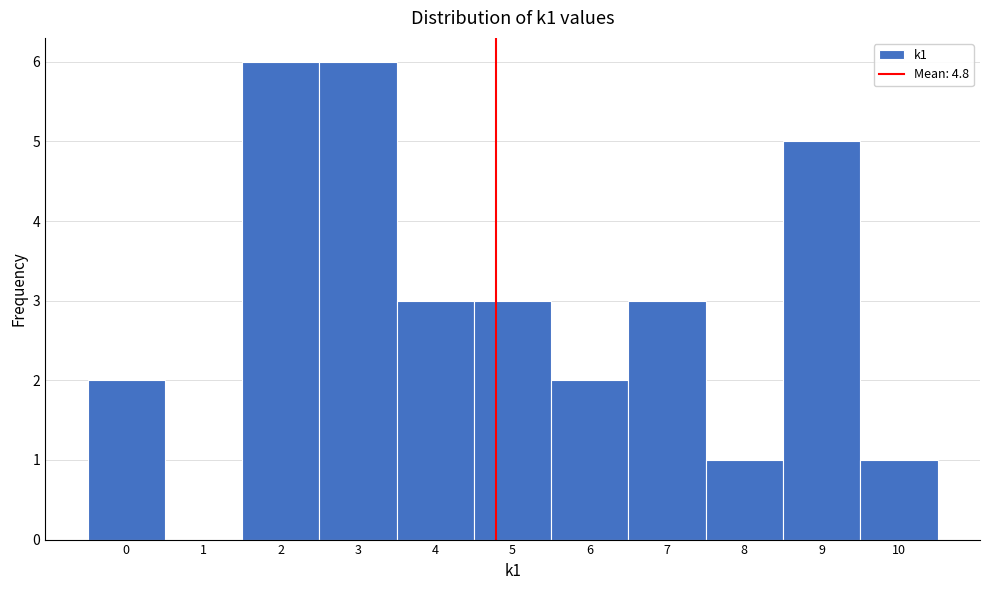

Reading left to right, transcribe this chart: for each bar, give the range it covers on the x-axis and its height. The values are not printed on the chart, so give them approximately, as read against the axis.

-0.5 to 0.5: 2
0.5 to 1.5: 0
1.5 to 2.5: 6
2.5 to 3.5: 6
3.5 to 4.5: 3
4.5 to 5.5: 3
5.5 to 6.5: 2
6.5 to 7.5: 3
7.5 to 8.5: 1
8.5 to 9.5: 5
9.5 to 10.5: 1